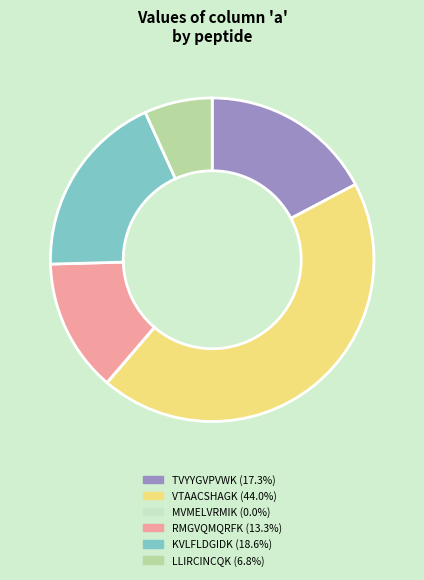

Combined, do KVLFLDGIDK and VTAACSHAGK account for over 50%?

Yes